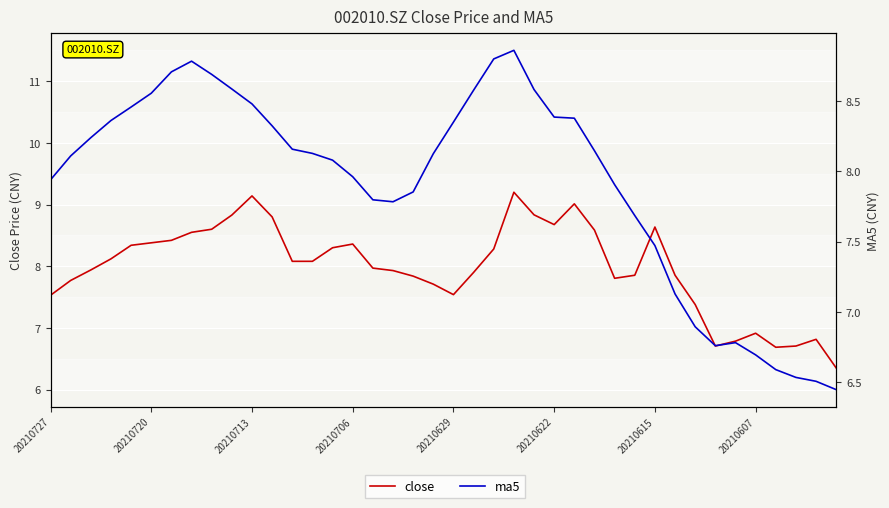

Which series has the largest range (max minus min)?

close